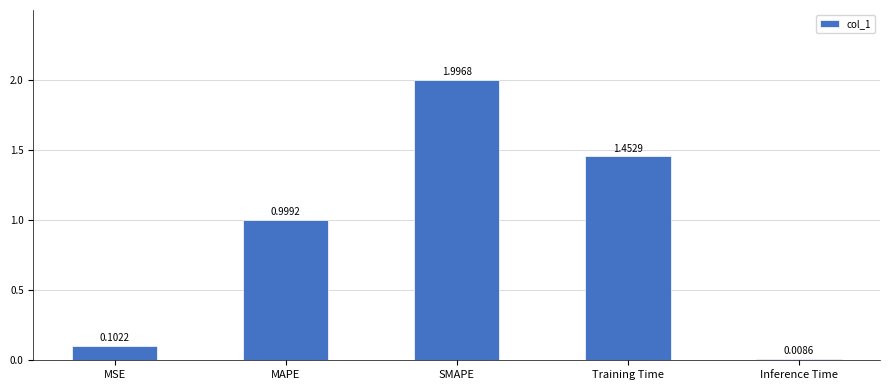

What is the label of the 5th bar from the right?

MSE